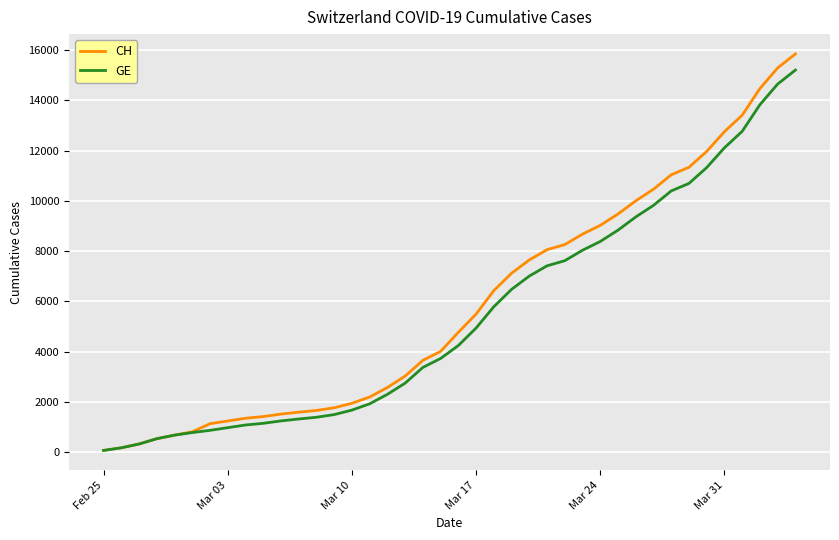

What is the maximum value for CH?

15850